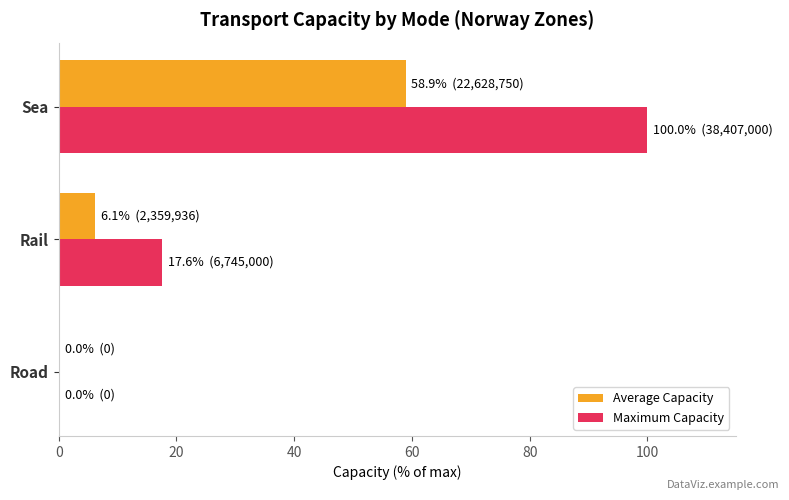

Count the number of categories in the chart.

3